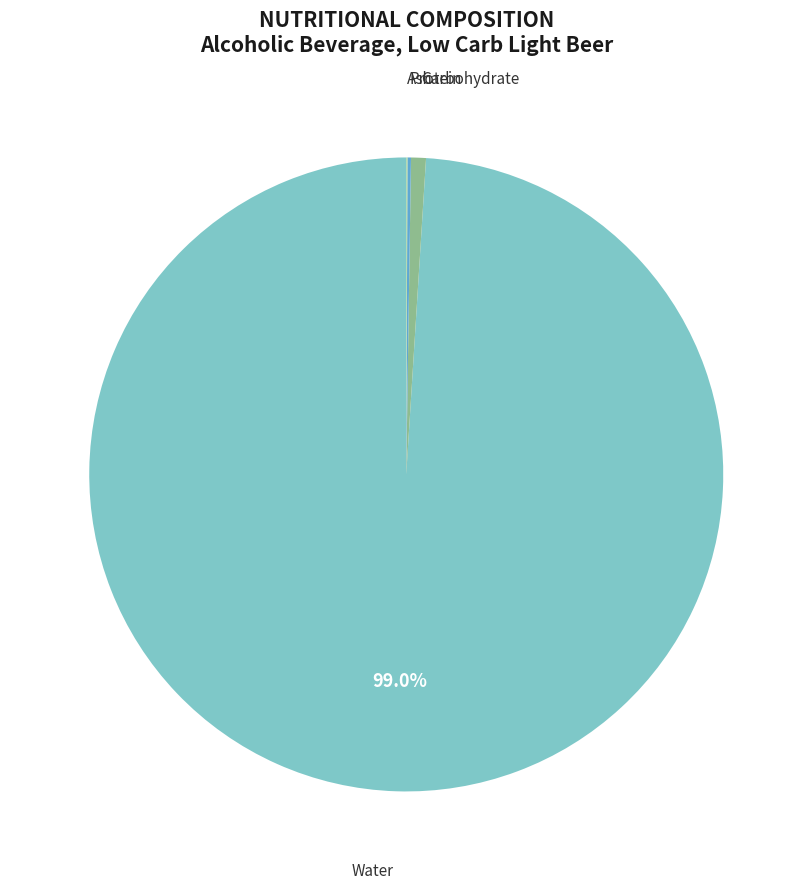

Which category has the biggest portion of the pie?

Water